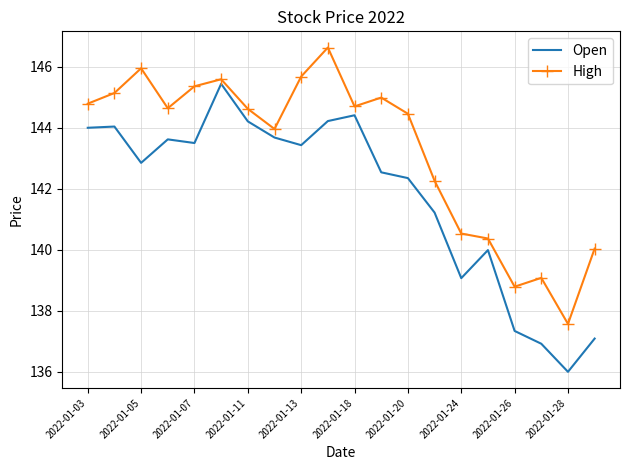

At how many categories does at least one series exceed 137?

20